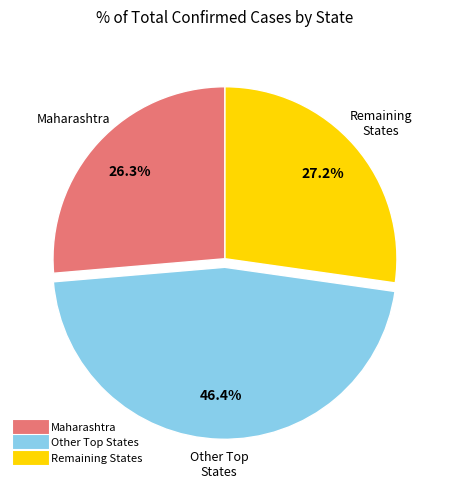

Does any single category account for the majority?

No